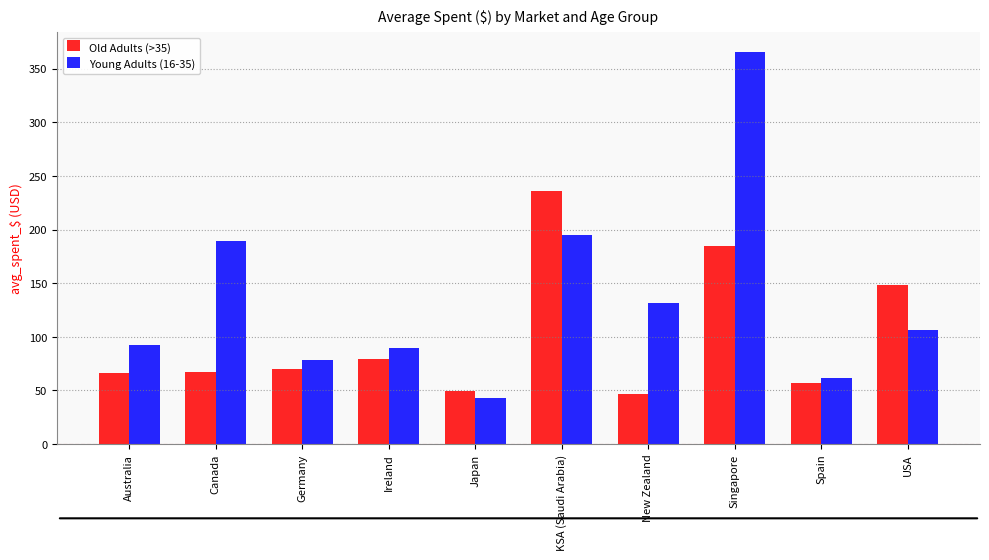

The Young Adults (16-35) series shows 106.3 at USA. True or false?

True